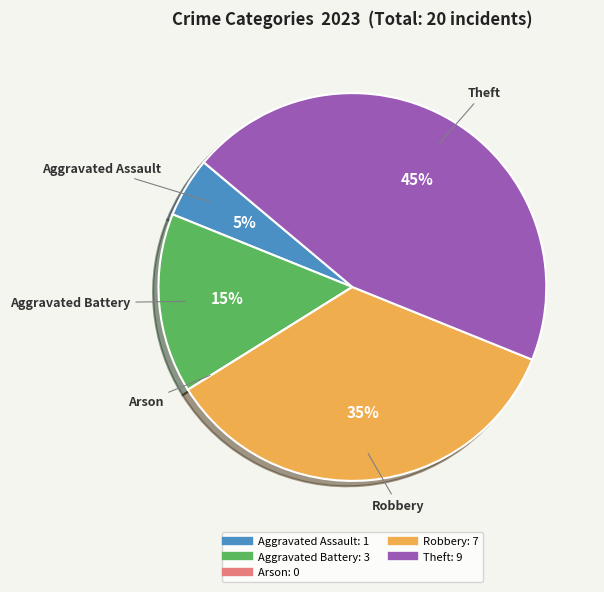

Is there any slice that represents more than half of the pie?

No